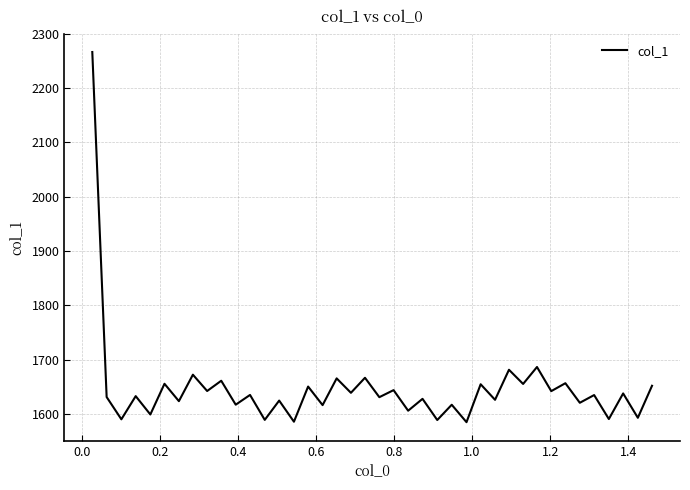

Is this an area chart (filled region under the line)?

No